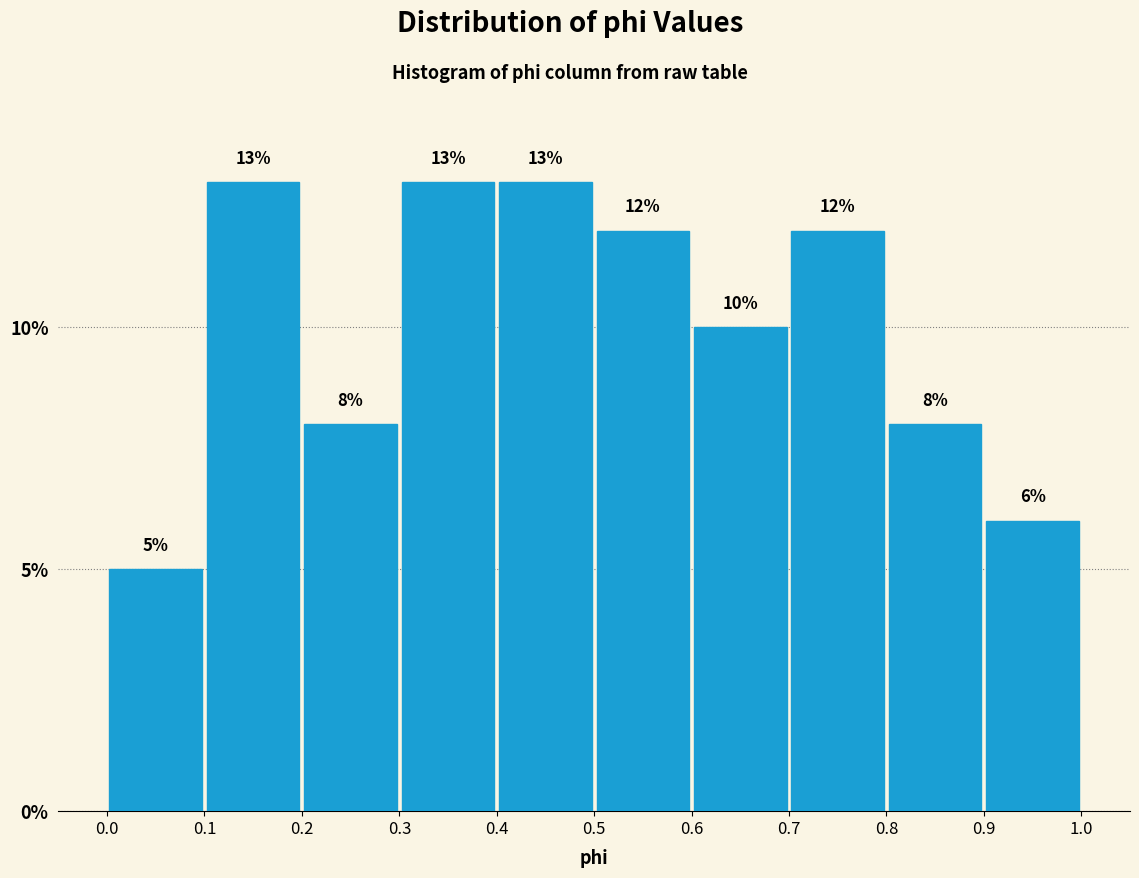

Reading left to right, list every bar in this chart as the range it spans on the x-axis followed by its height.

0.0 to 0.1: 5
0.1 to 0.2: 13
0.2 to 0.3: 8
0.3 to 0.4: 13
0.4 to 0.5: 13
0.5 to 0.6: 12
0.6 to 0.7: 10
0.7 to 0.8: 12
0.8 to 0.9: 8
0.9 to 1.0: 6